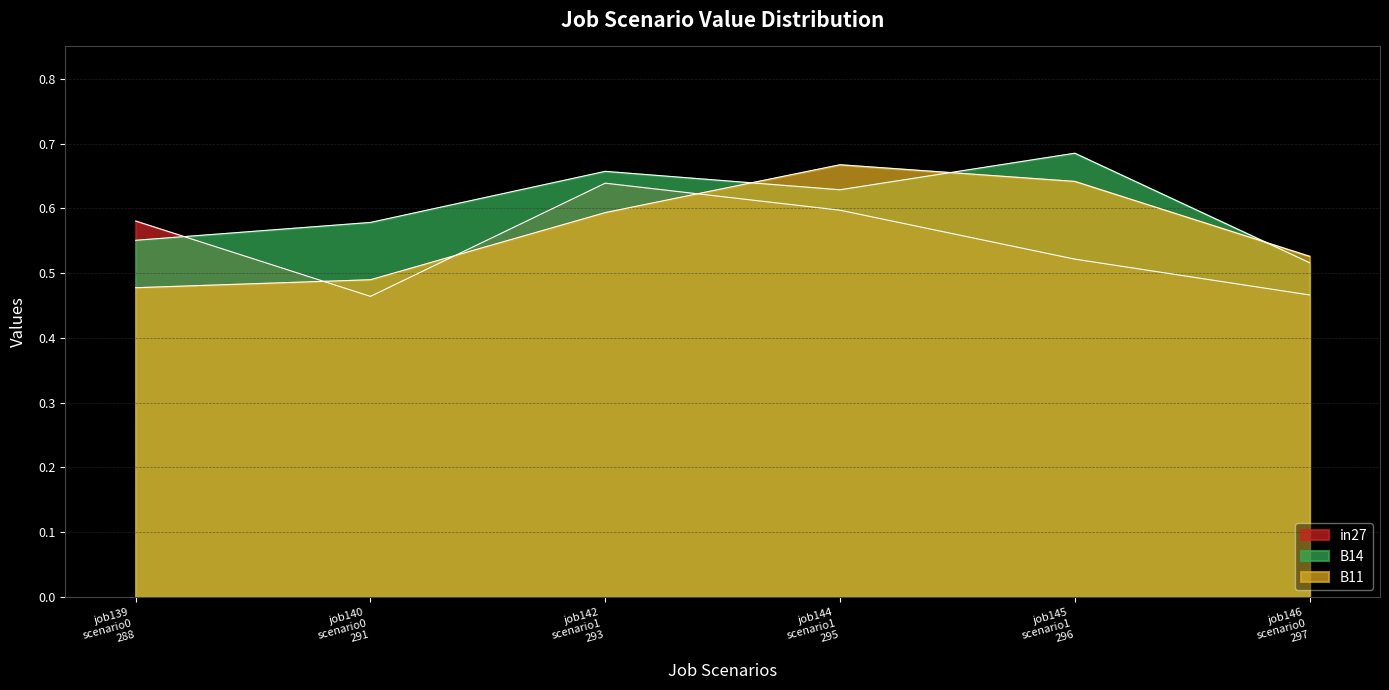

How many intersections are there between B14 and in27?

1